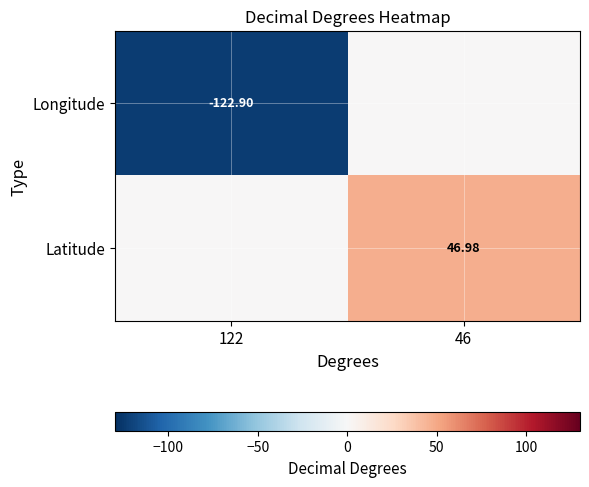

What is the smallest value displayed?

-122.9